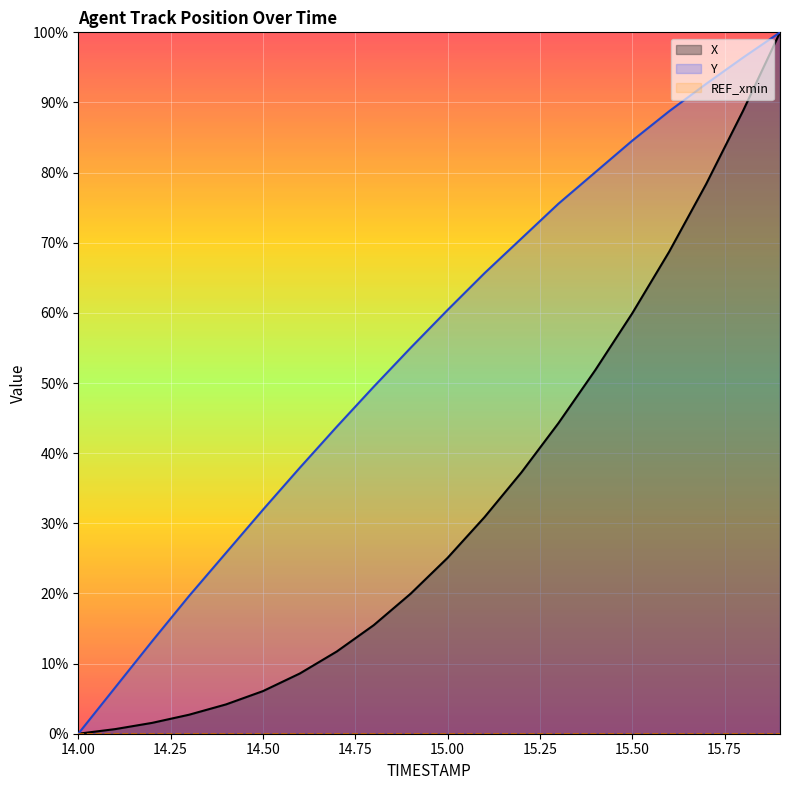

What is the label of the 3rd point from the left?

14.2